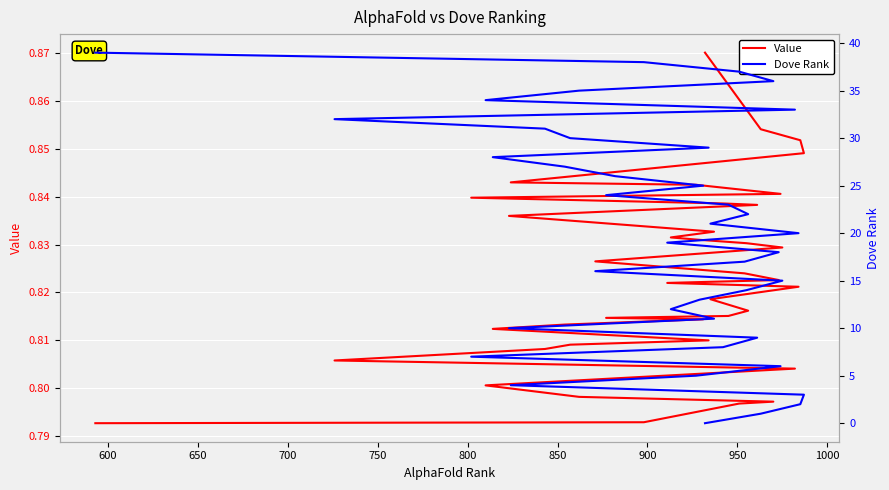

What is the approximate value of Dove Rank at 800?

5.0